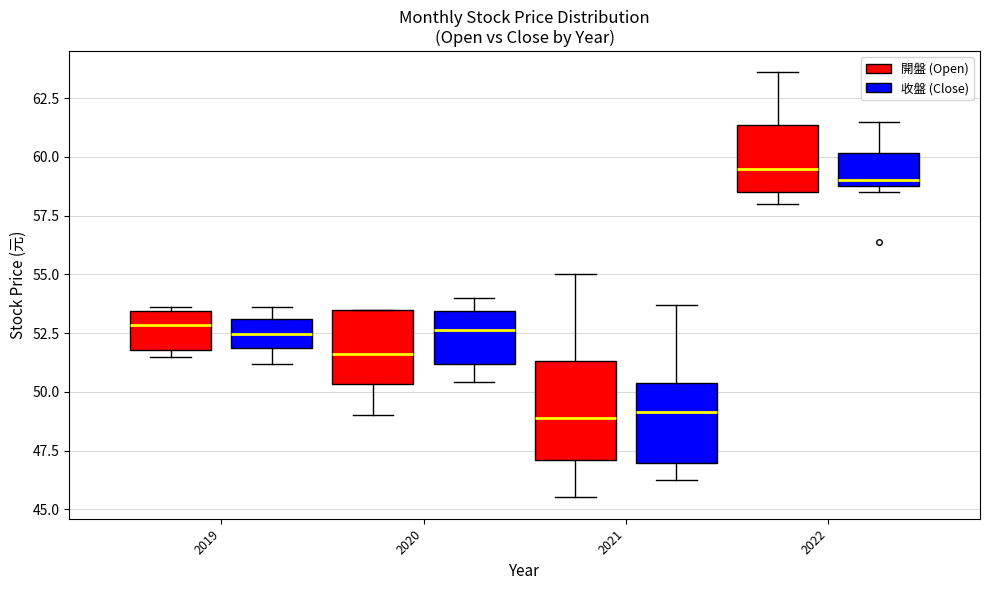

Which box's median line is the highest?

2022 (開盤 (Open))